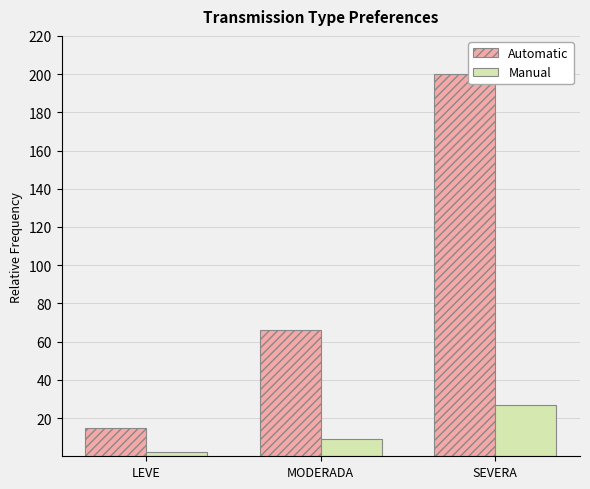

Which series has the largest range (max minus min)?

Automatic